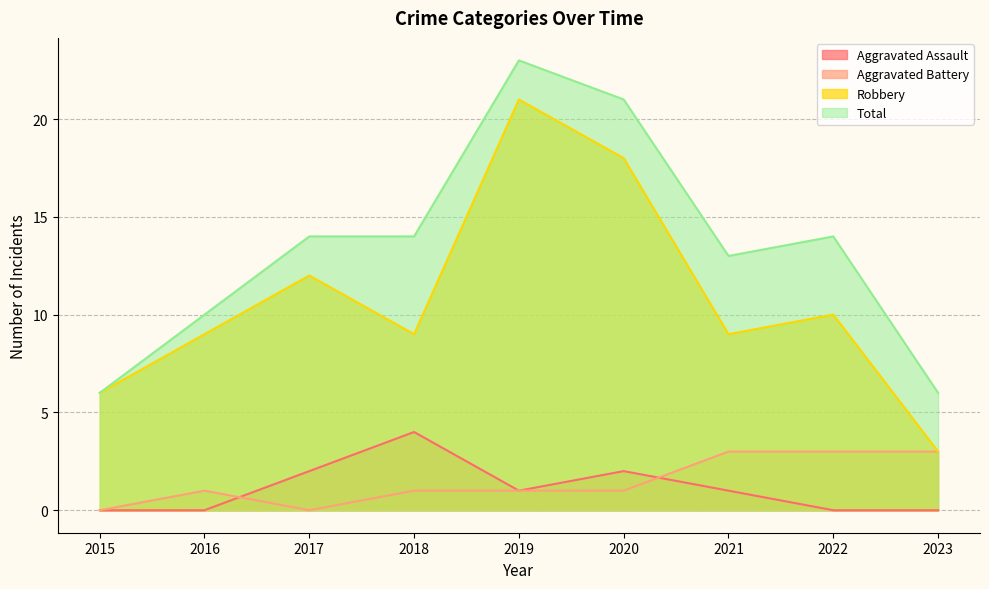

How many interior local valleys does the Total series have?

1